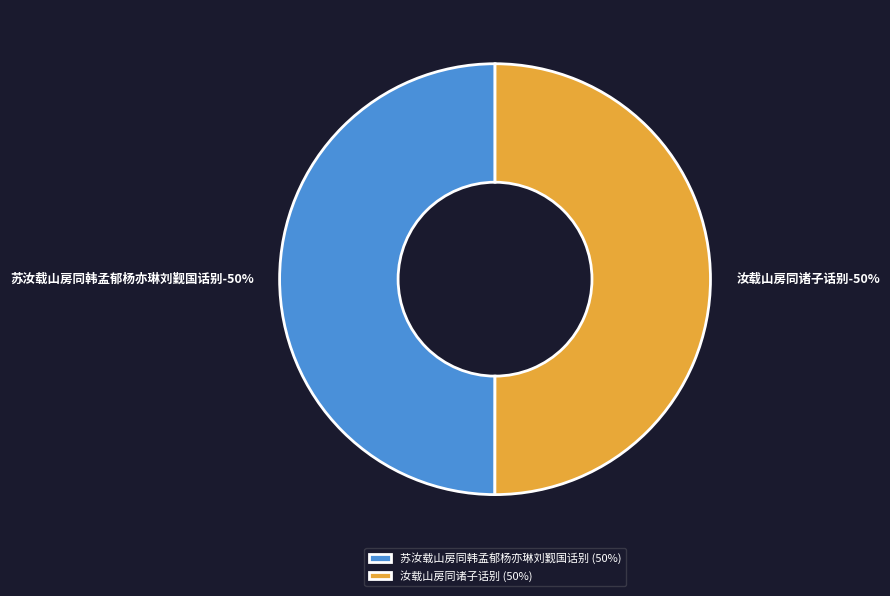

Which category has the smallest portion of the pie?

苏汝载山房同韩孟郁杨亦琳刘觐国话别